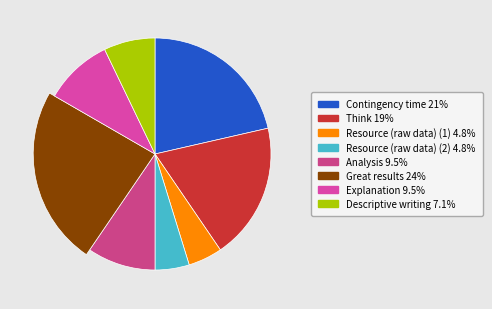

To the nearest percent, what is the combined percentage of Contingency time and Resource (raw data) (1)?

26%